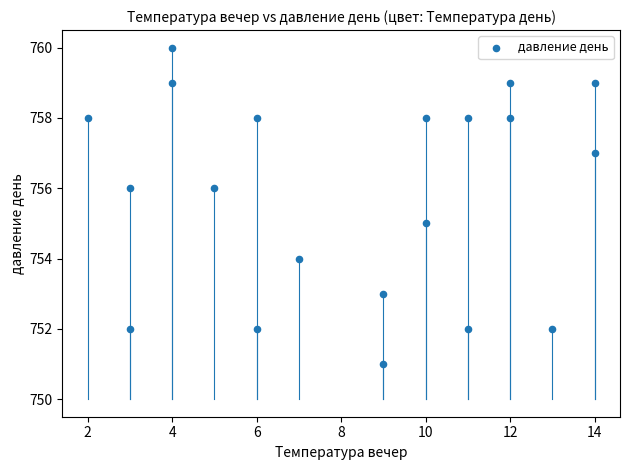

What is the range of Y values (max minus min)?

9